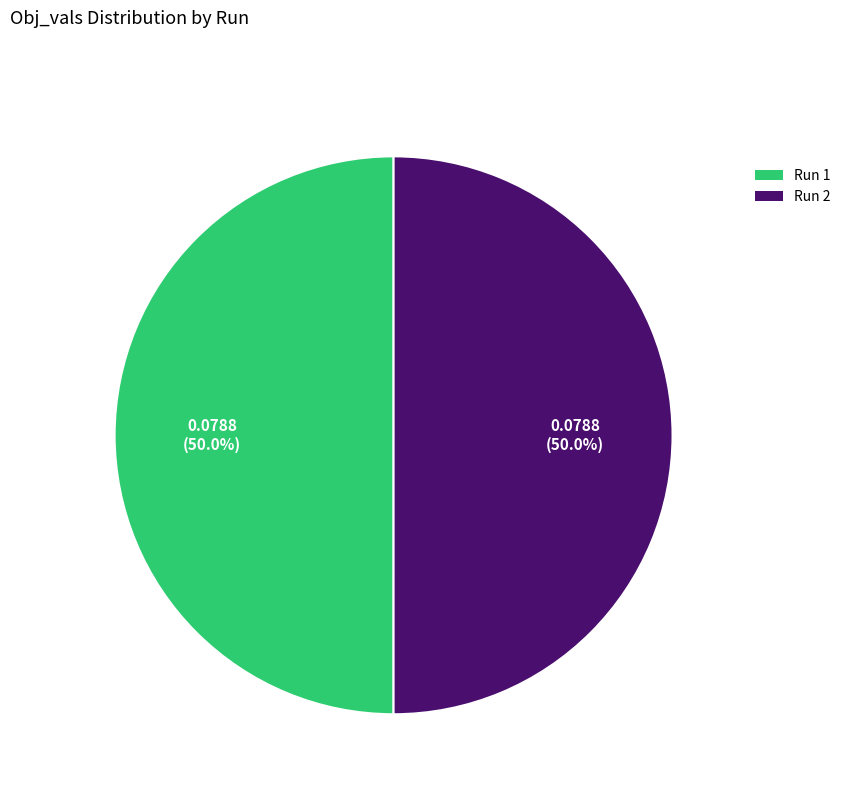

Combined, what portion of the pie is Run 1 and Run 2?

100.0%